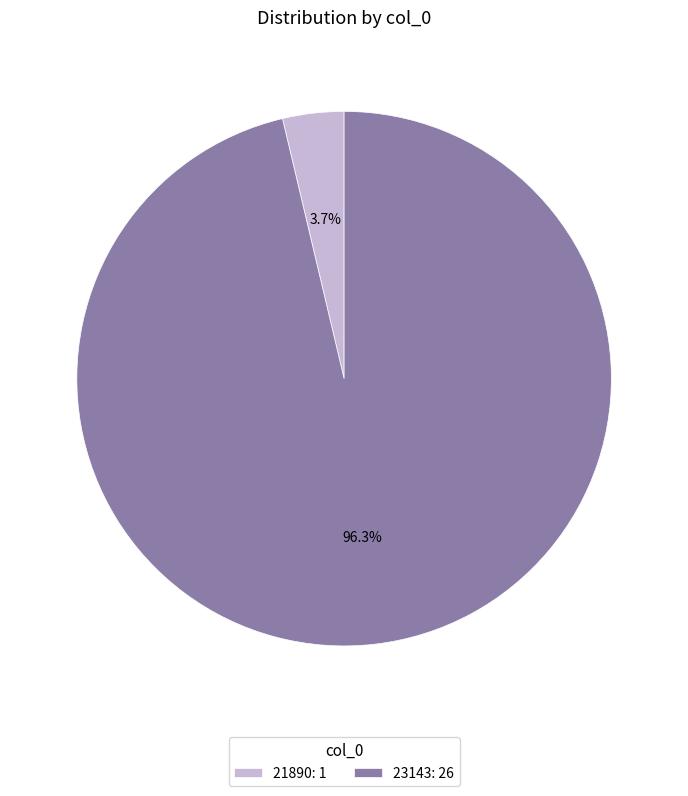

Is it true that 21890 is 4% of the pie?

True